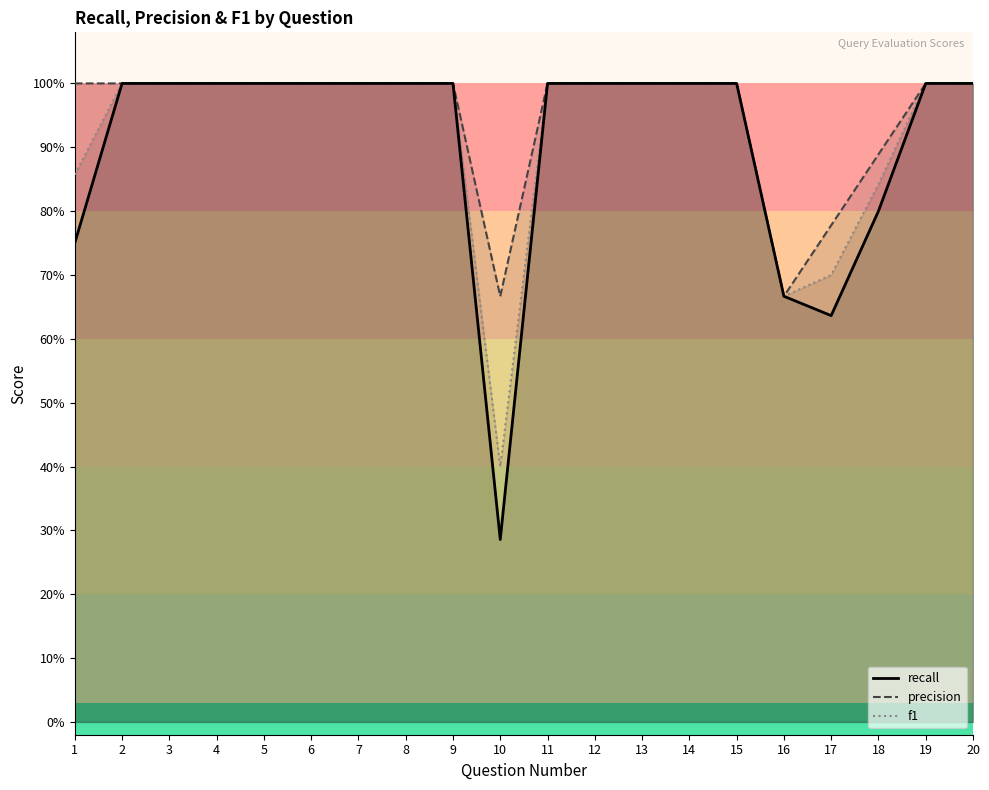

Which has a higher value, 4 or 12?

4